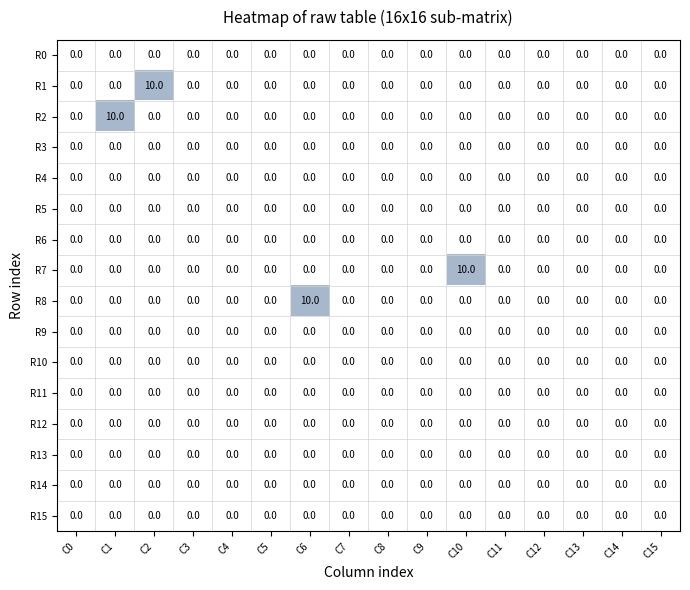

How many R1 values are between 0 and 1?

15